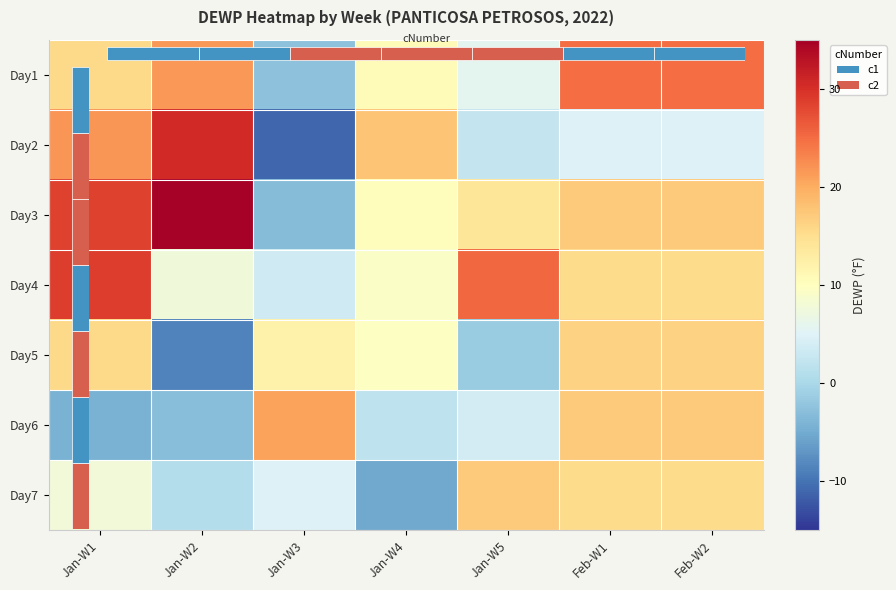

Rank the series by their maximum value, from lowest to highest.

Day5, Day7, Day6, Day1, Day4, Day2, Day3